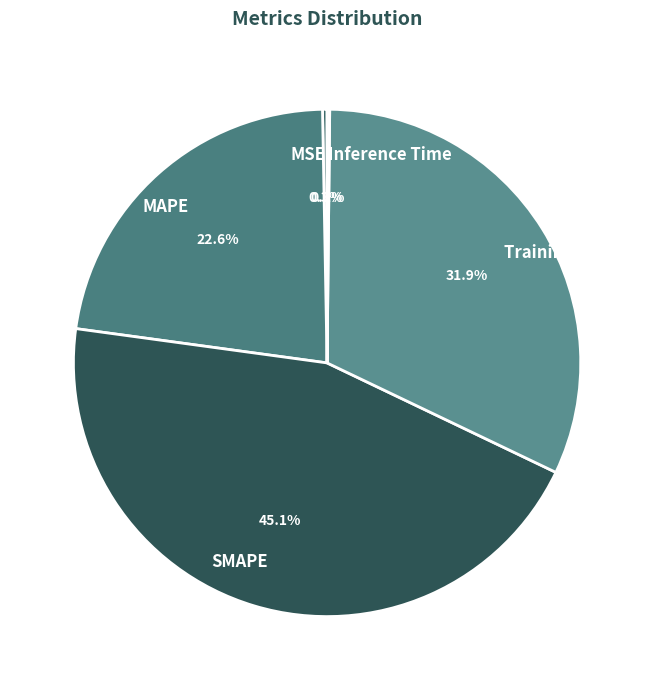

Which category has the biggest portion of the pie?

SMAPE